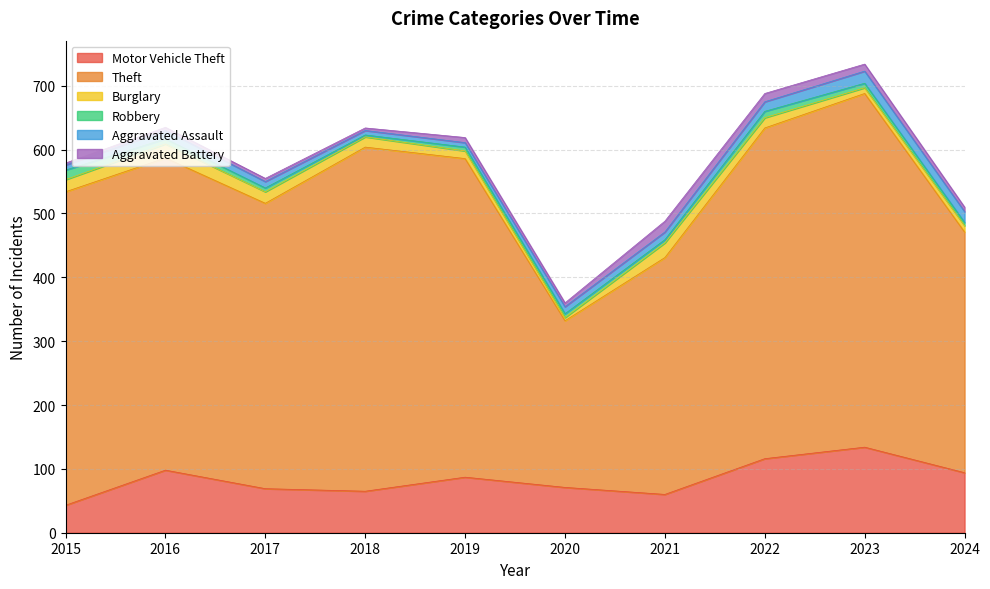

Rank the series at 2022 from highest to lowest value.

Theft, Motor Vehicle Theft, Burglary, Aggravated Assault, Aggravated Battery, Robbery